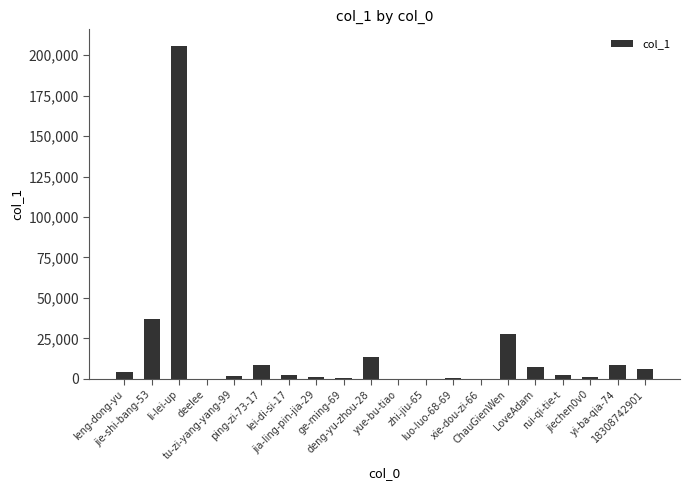

What is the greatest value displayed?

205706